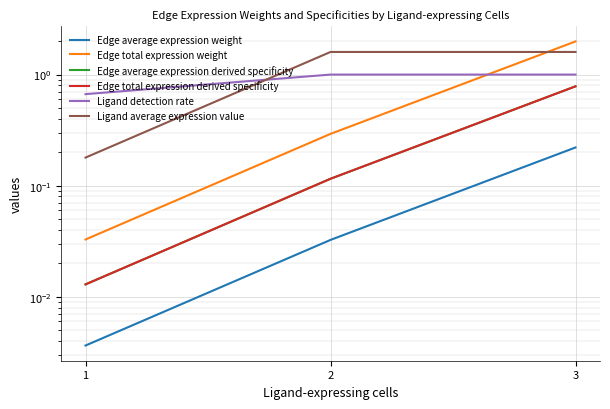

At which label does Edge average expression weight reach its peak?

3